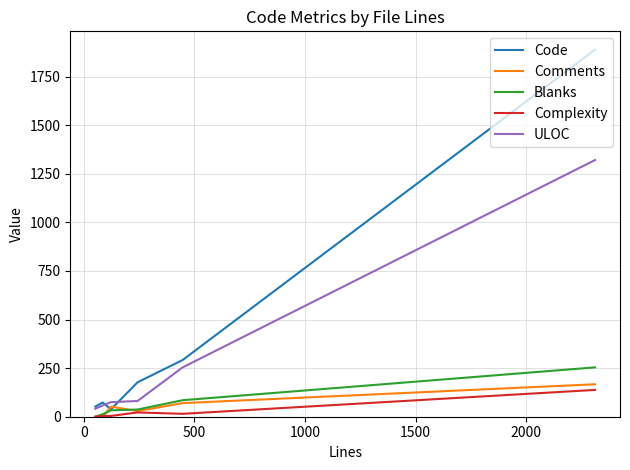

How many distinct data groups are displayed?

5